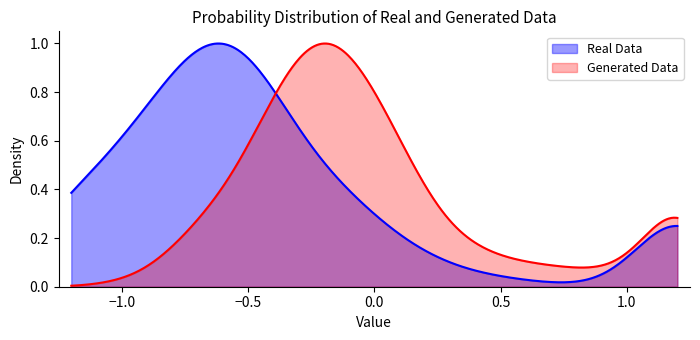

List the series in order of their overall mean, lowest first.

Generated Data, Real Data